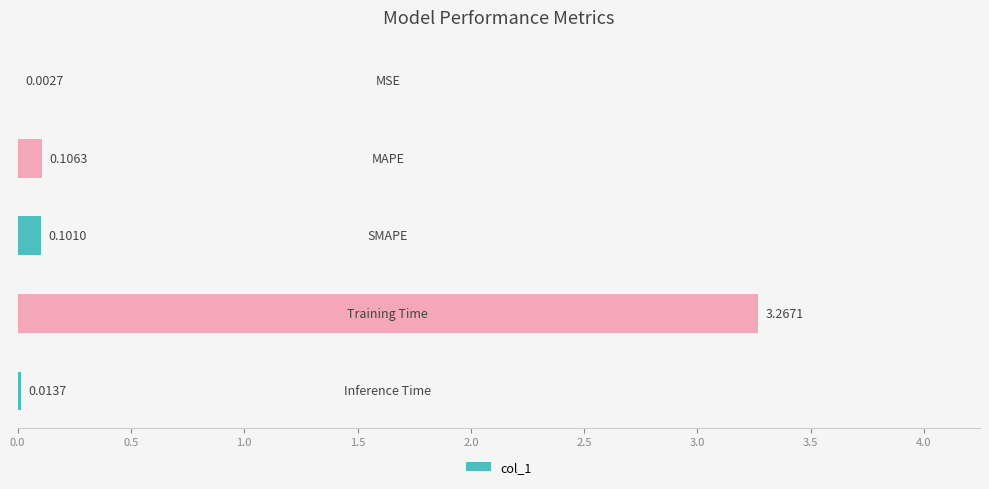

What is the sum of all values?

3.5